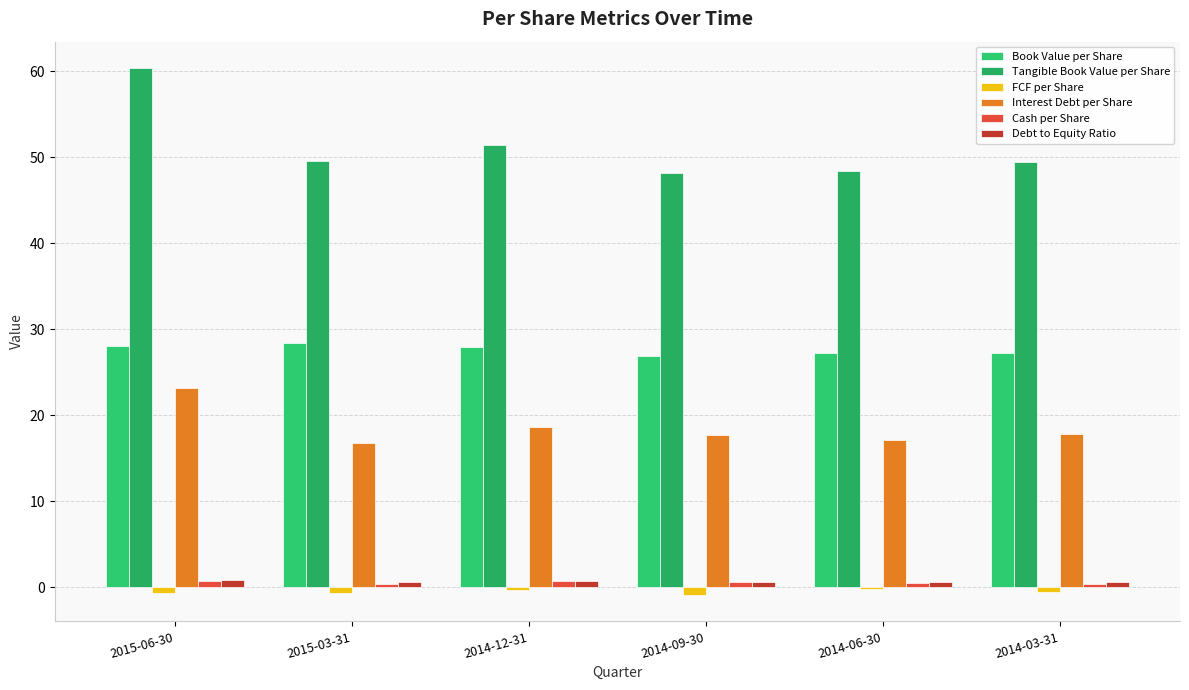

How many distinct data groups are displayed?

6